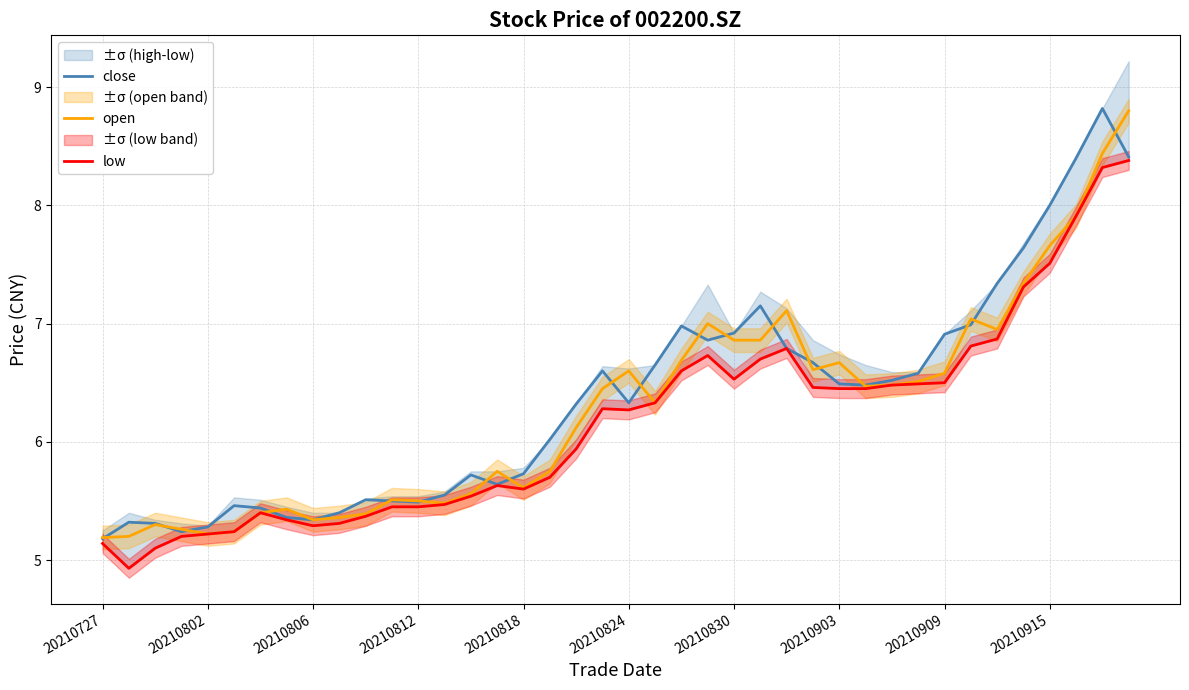

List the series in order of their overall mean, highest first.

close, open, low